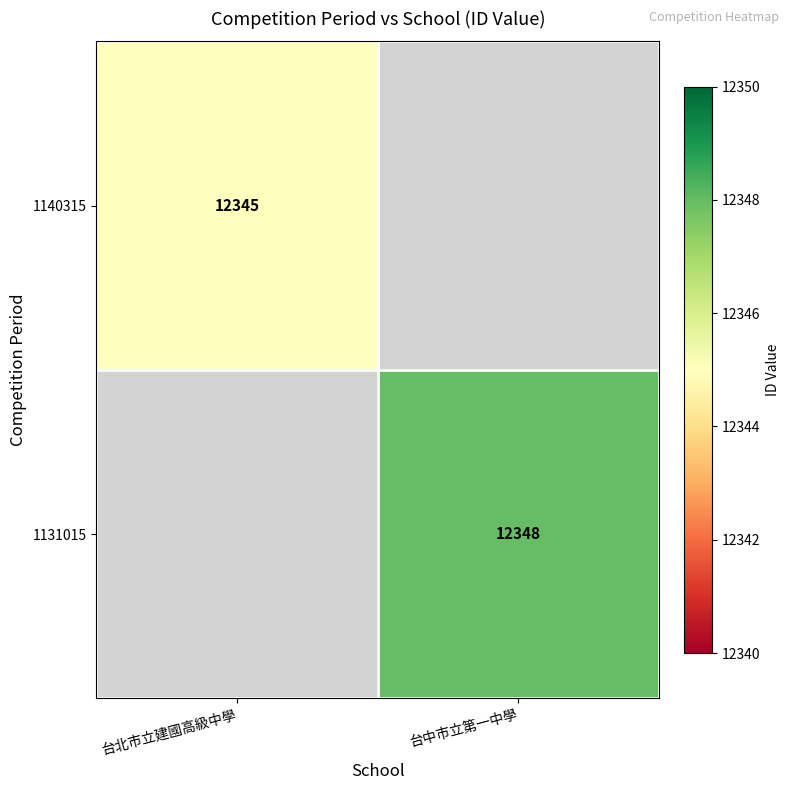

True or false: 1140315 has a value of 12345 at 台北市立建國高級中學.

True